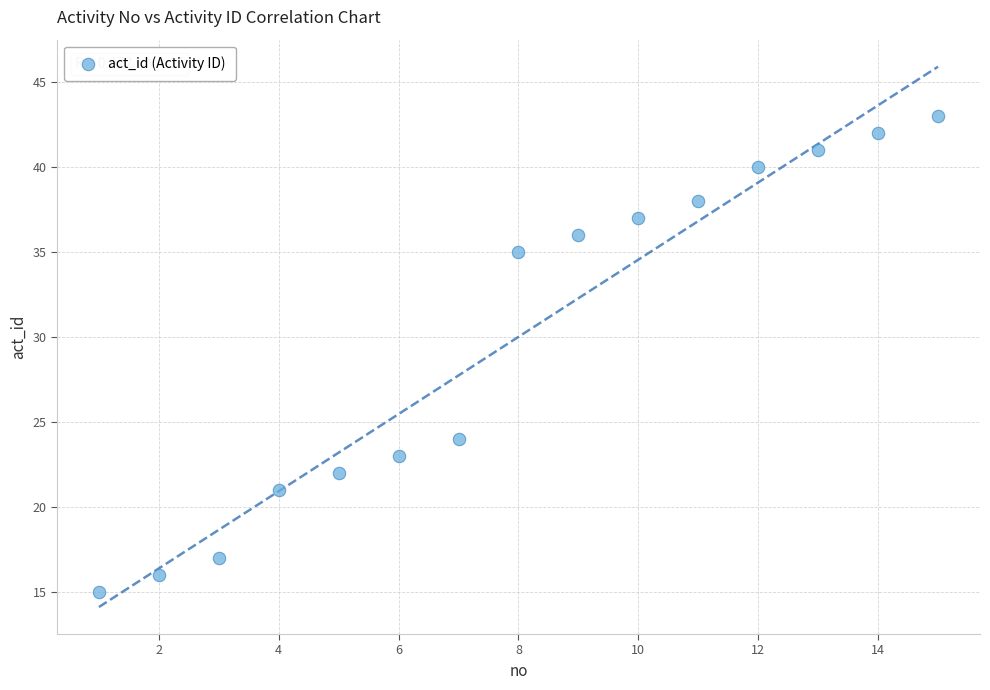

What Y value in the scatter plot is closest to 29?

24